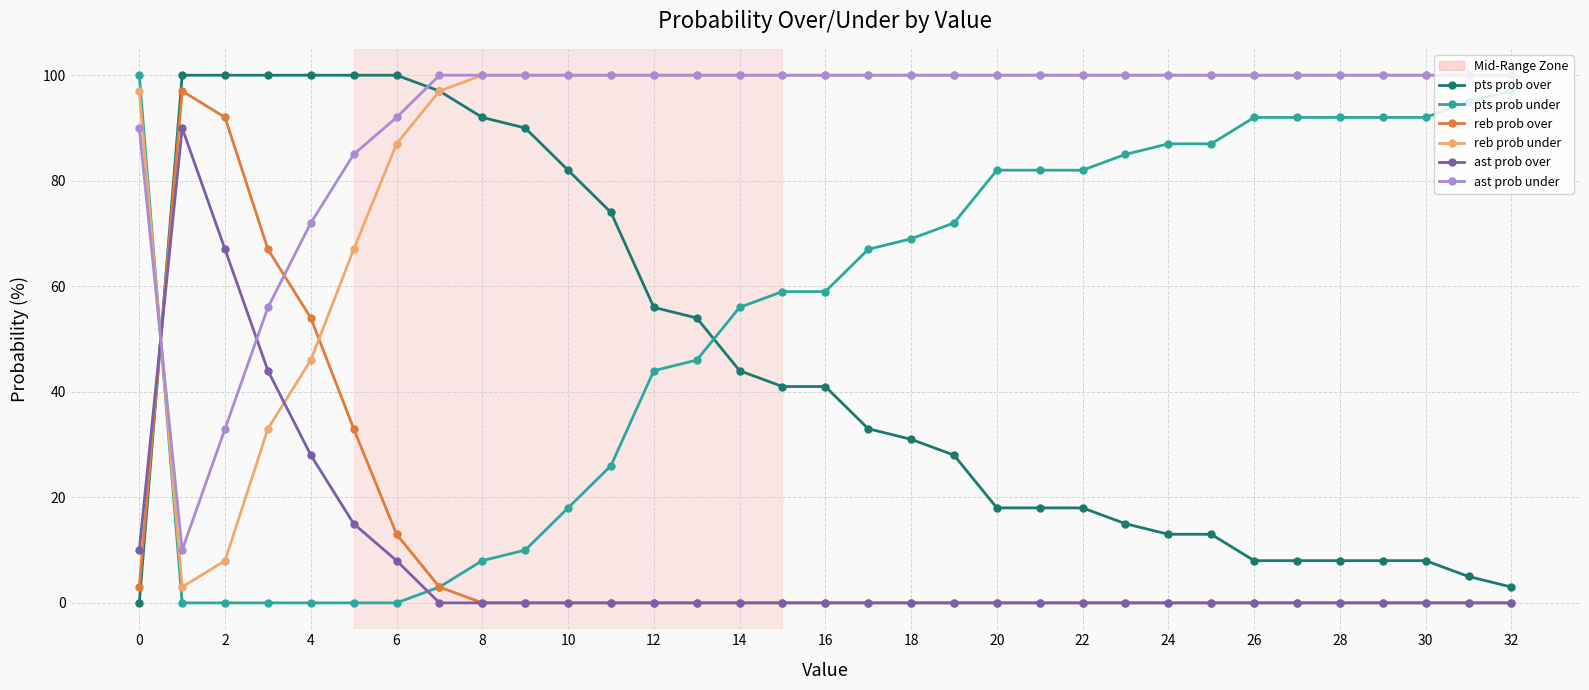

True or false: pts prob over and pts prob under intersect in this chart.

True